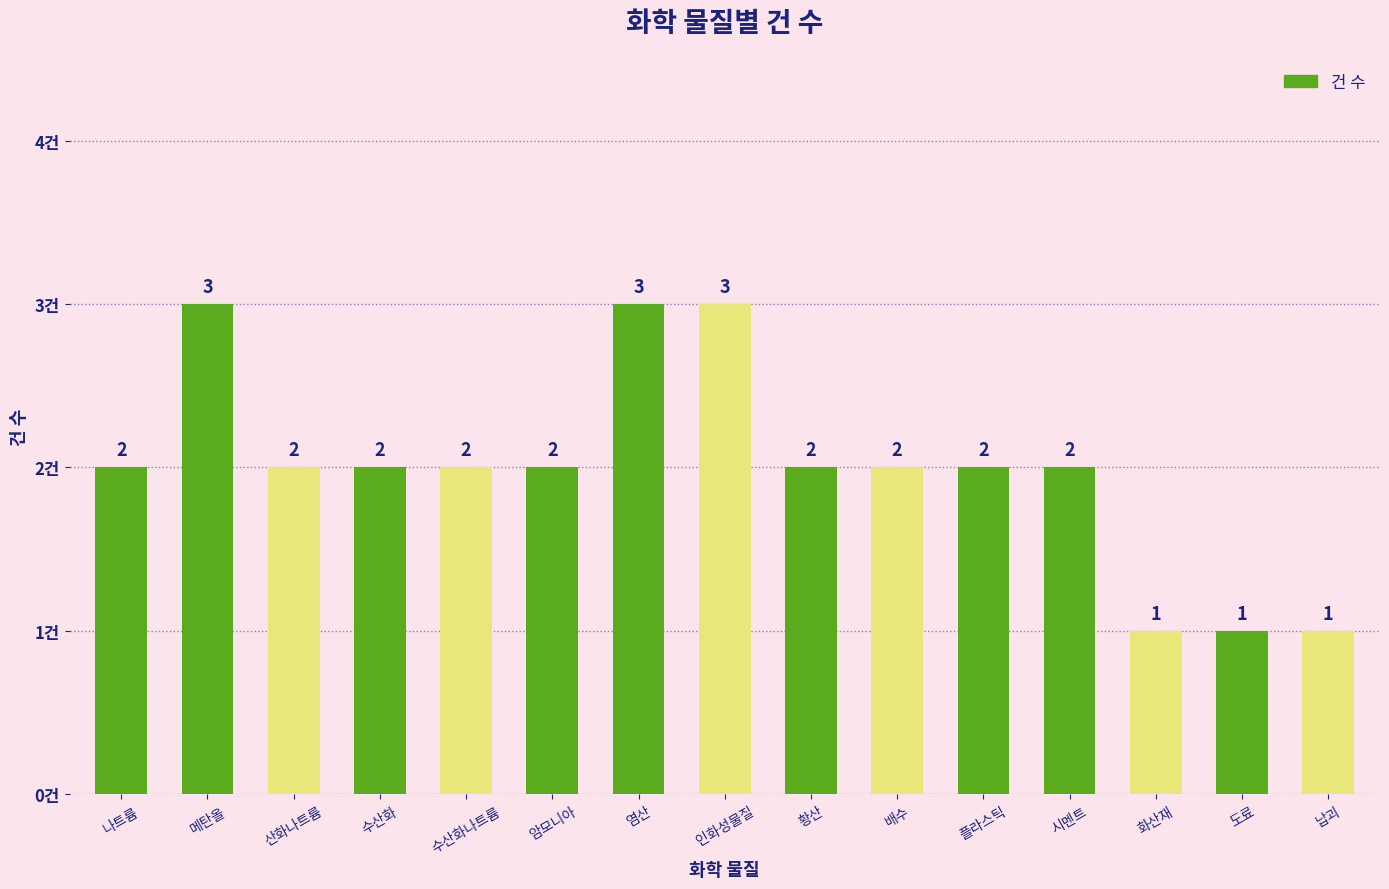

Reading right to left, extract all data points from this chart.

1	1	1	2	2	2	2	3	3	2	2	2	2	3	2